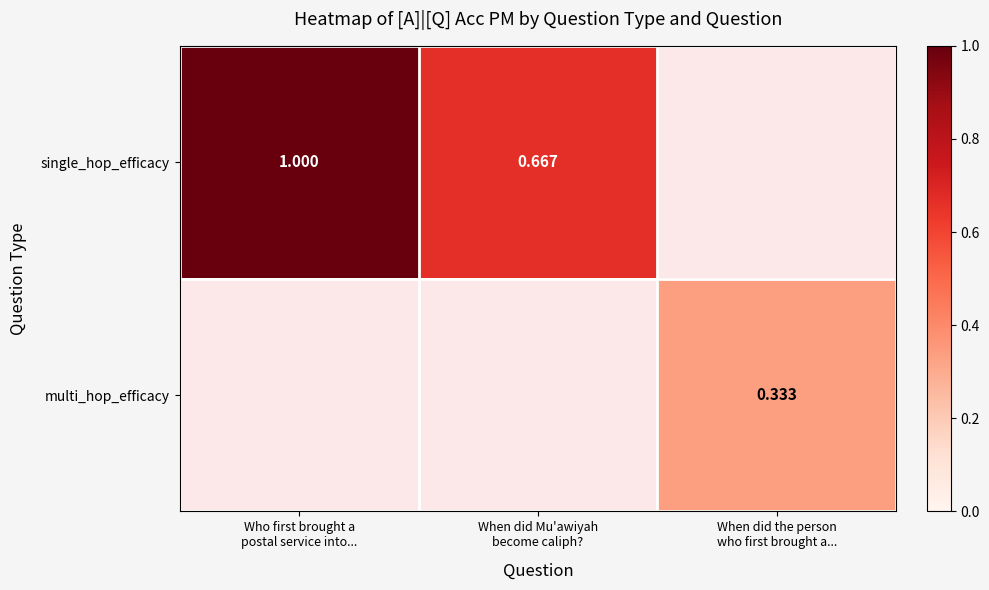

How many single_hop_efficacy values are between 0 and 1?

2